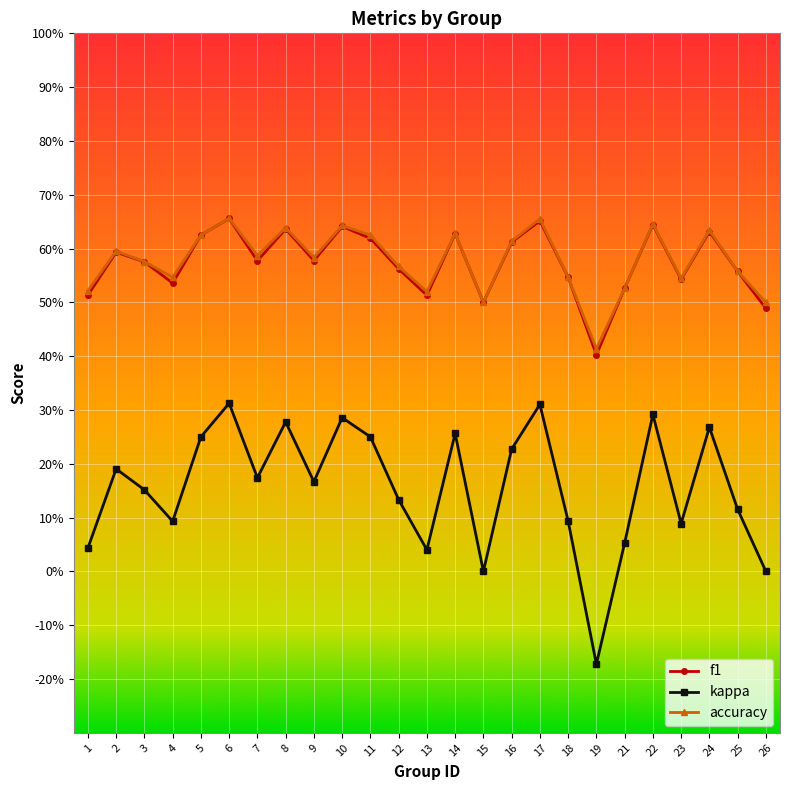

Reading left to right, list all the values displayed in this chart.

f1: 1=0.5	2=0.6	3=0.6	4=0.5	5=0.6	6=0.7	7=0.6	8=0.6	9=0.6	10=0.6	11=0.6	12=0.6	13=0.5	14=0.6	15=0.5	16=0.6	17=0.7	18=0.5	19=0.4	21=0.5	22=0.6	23=0.5	24=0.6	25=0.6	26=0.5
kappa: 1=0.0	2=0.2	3=0.2	4=0.1	5=0.2	6=0.3	7=0.2	8=0.3	9=0.2	10=0.3	11=0.2	12=0.1	13=0.0	14=0.3	15=0.0	16=0.2	17=0.3	18=0.1	19=-0.2	21=0.1	22=0.3	23=0.1	24=0.3	25=0.1	26=0.0
accuracy: 1=0.5	2=0.6	3=0.6	4=0.5	5=0.6	6=0.7	7=0.6	8=0.6	9=0.6	10=0.6	11=0.6	12=0.6	13=0.5	14=0.6	15=0.5	16=0.6	17=0.7	18=0.5	19=0.4	21=0.5	22=0.6	23=0.5	24=0.6	25=0.6	26=0.5